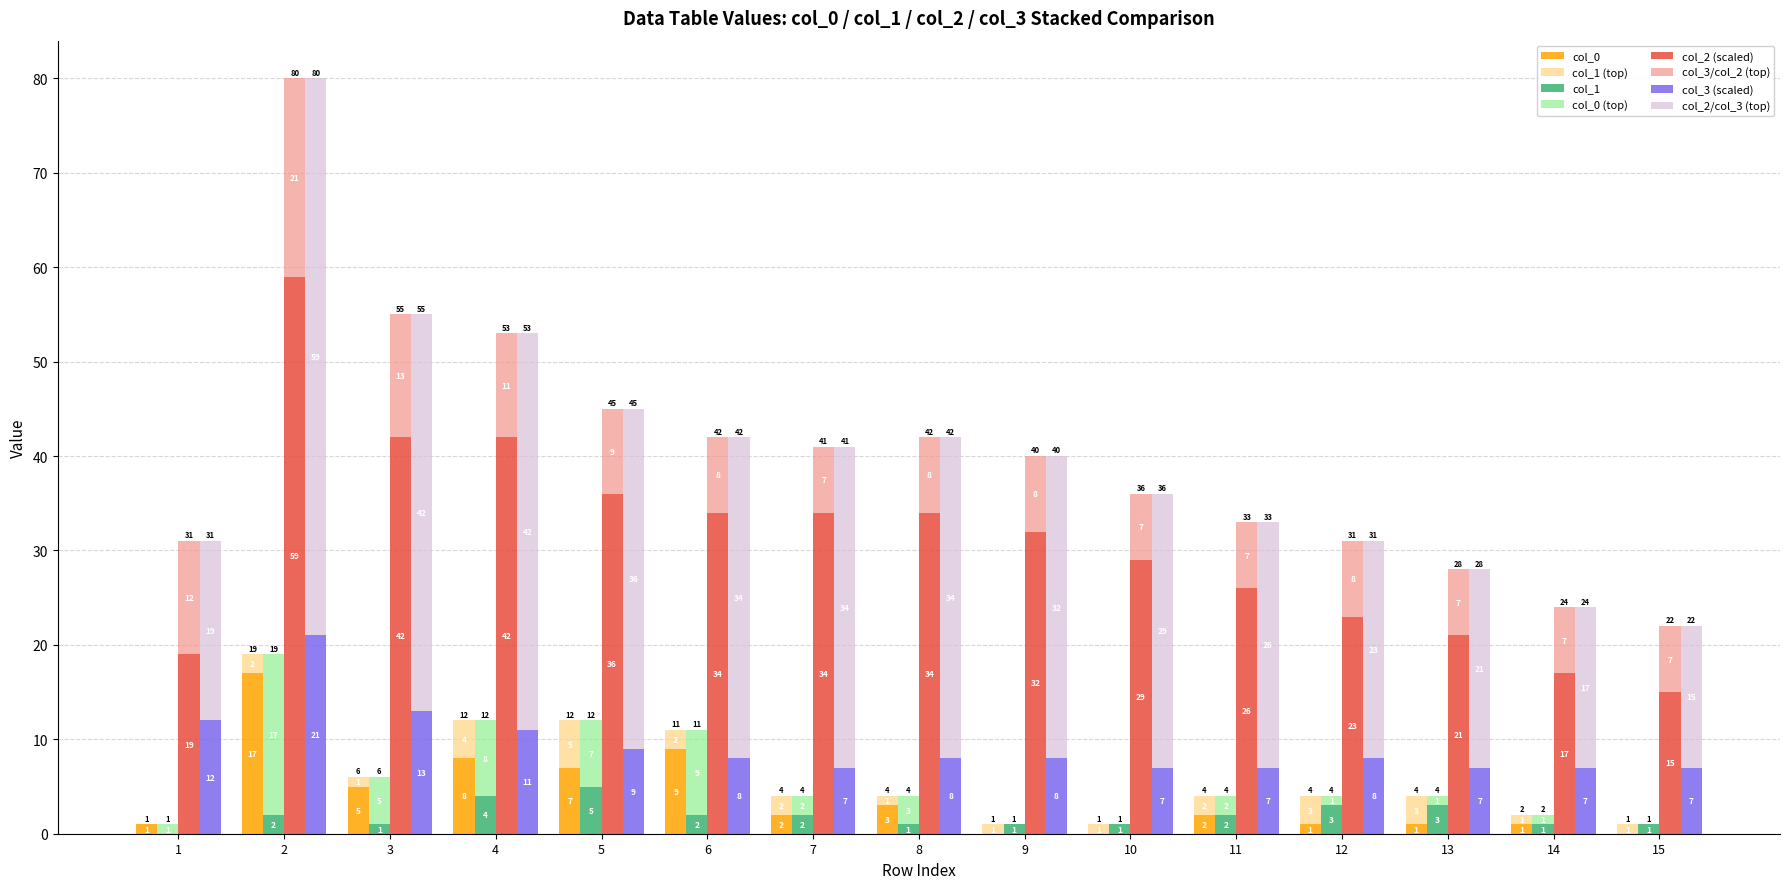

What is the total value across all series at 10?

37